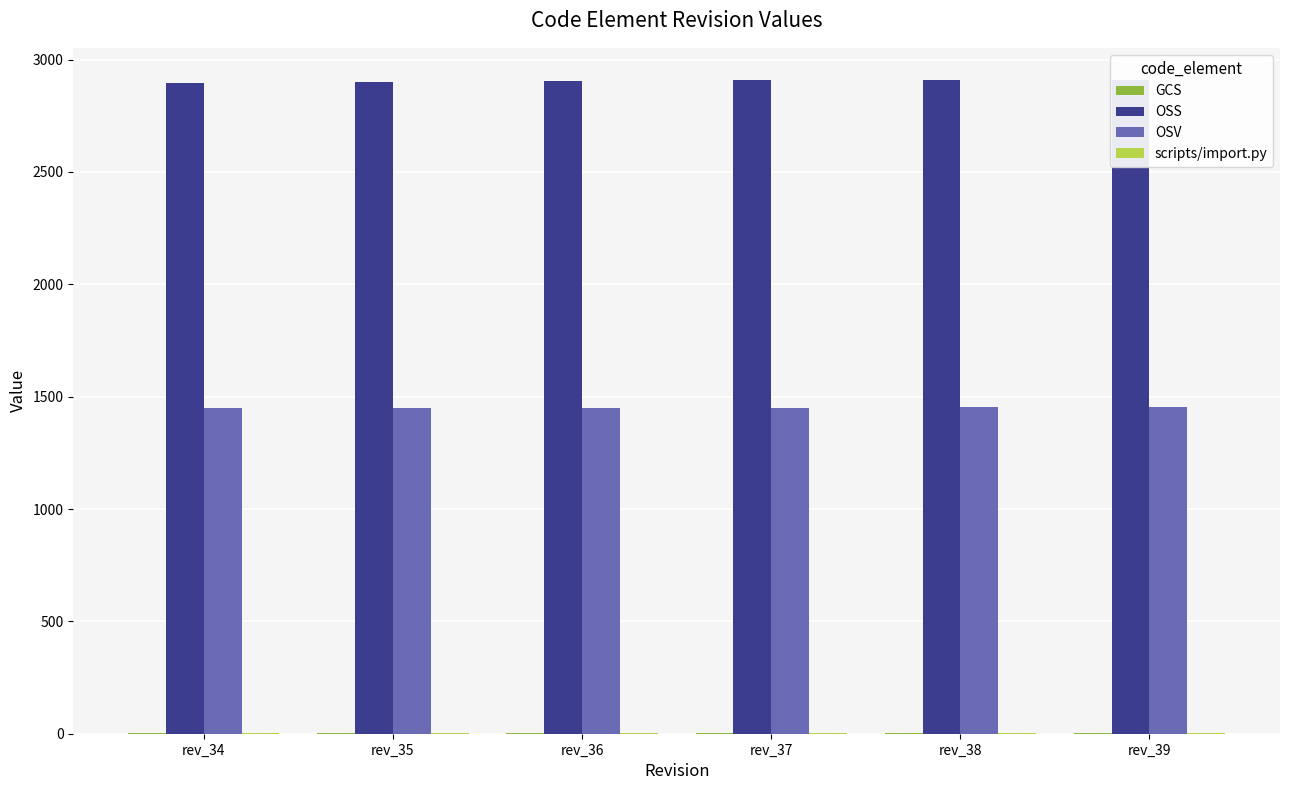

The value of OSV at rev_34 is 440. True or false?

False